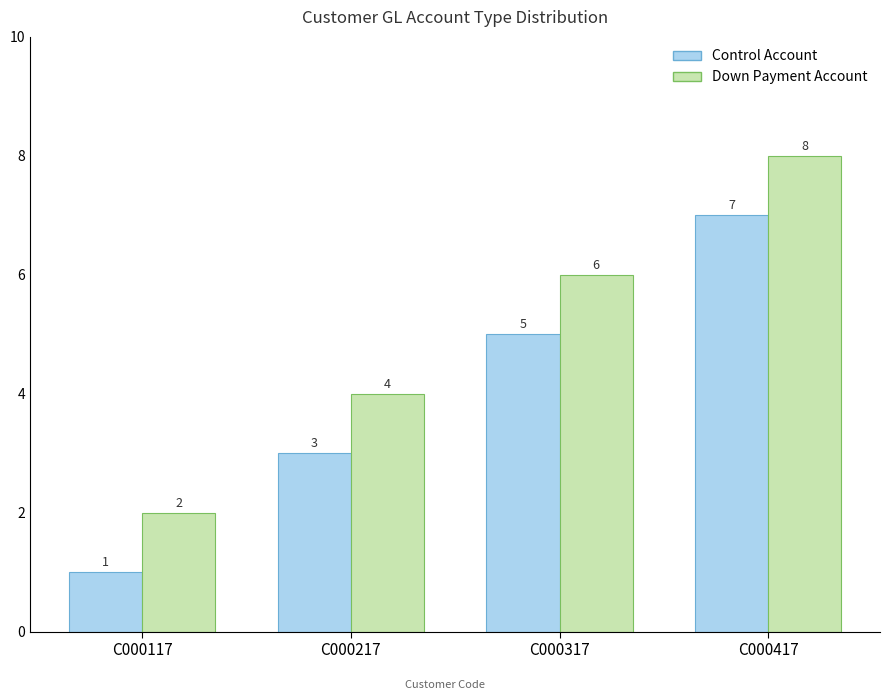

How many series are shown in this chart?

2